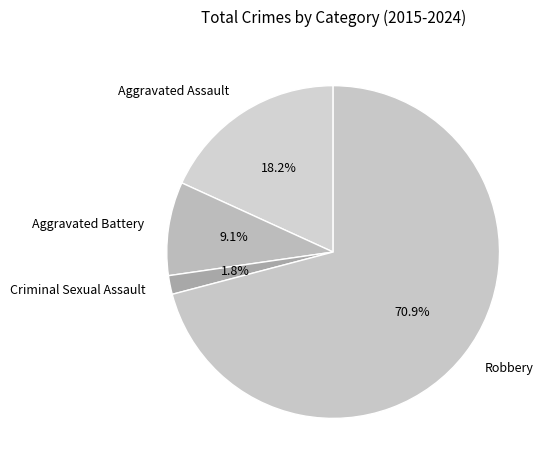

Which slice is the largest?

Robbery